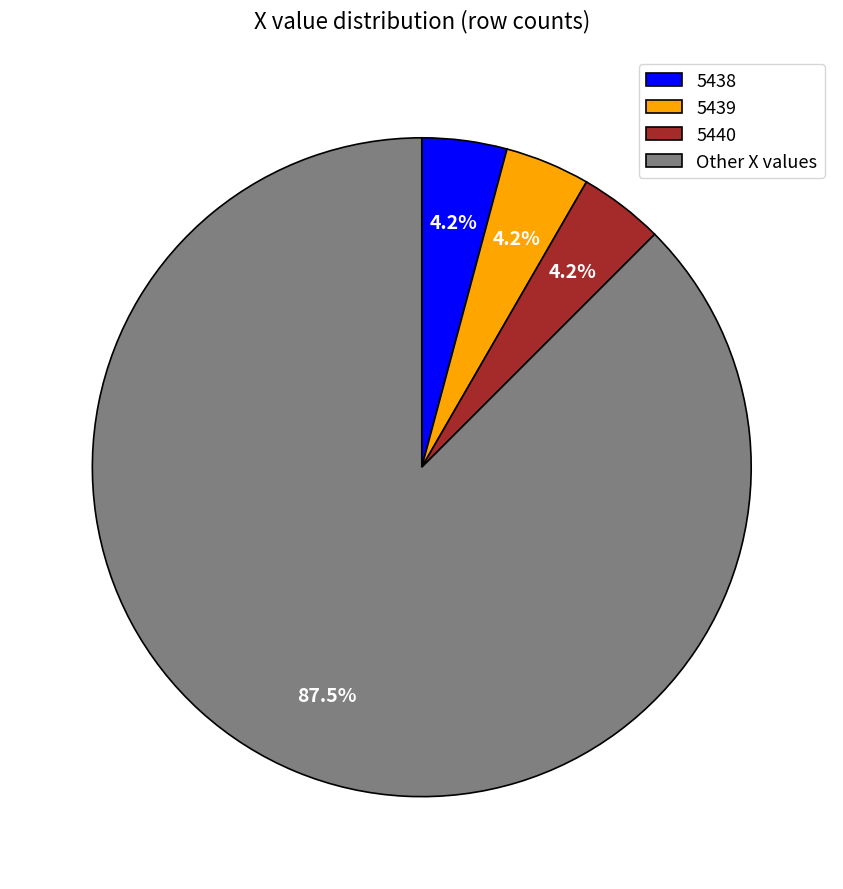

How much of the chart is everything except 5439?

95.8%